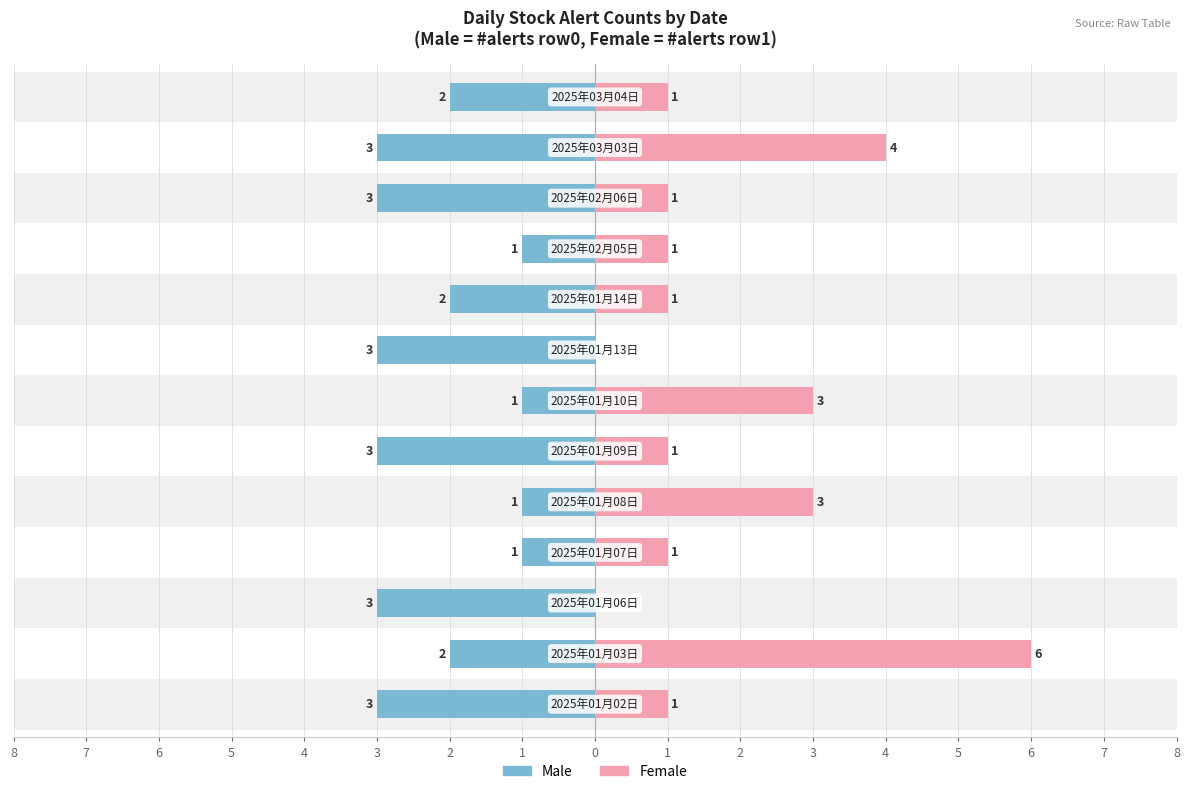

The Male series shows -2 at 0. True or false?

True